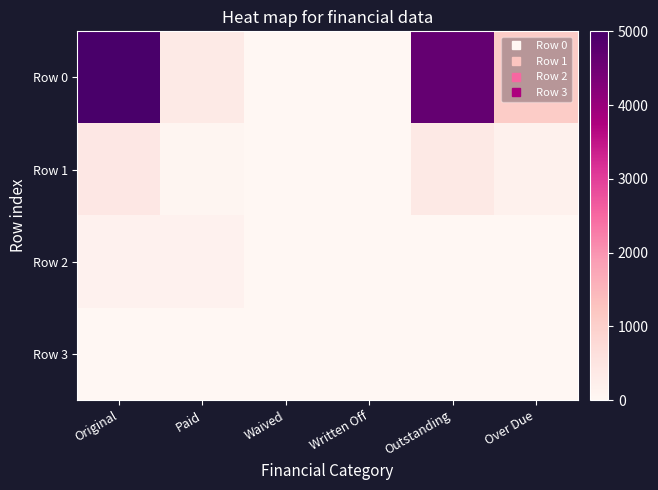

Reading left to right, list all the values displayed in this chart.

Row 0: Original=5000.0	Paid=358.9	Waived=0.0	Written Off=0.0	Outstanding=4641.1	Over Due=1077.6
Row 1: Original=416.1	Paid=41.1	Waived=0.0	Written Off=0.0	Outstanding=375.0	Over Due=171.3
Row 2: Original=150.0	Paid=150.0	Waived=0.0	Written Off=0.0	Outstanding=0.0	Over Due=0.0
Row 3: Original=0.0	Paid=0.0	Waived=0.0	Written Off=0.0	Outstanding=0.0	Over Due=0.0